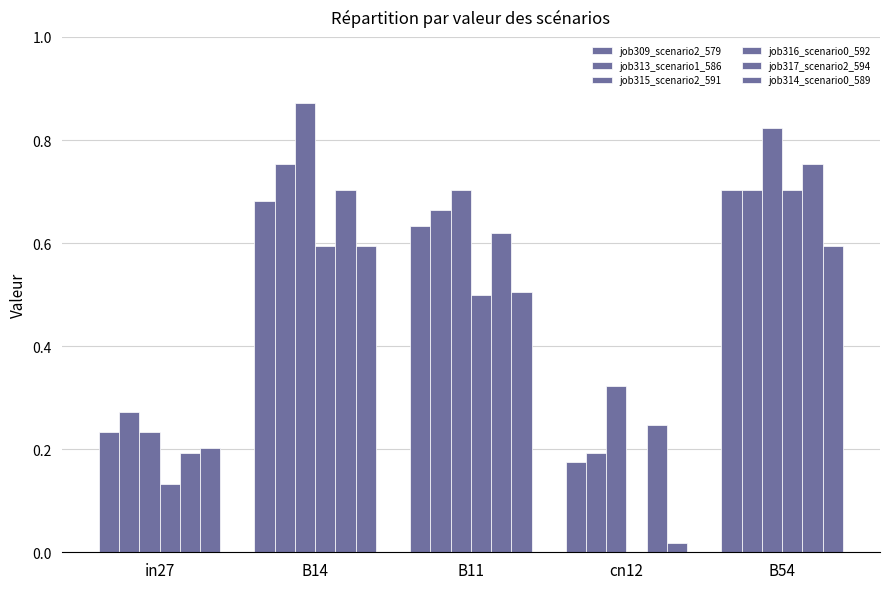

What position from the left is B11?

3